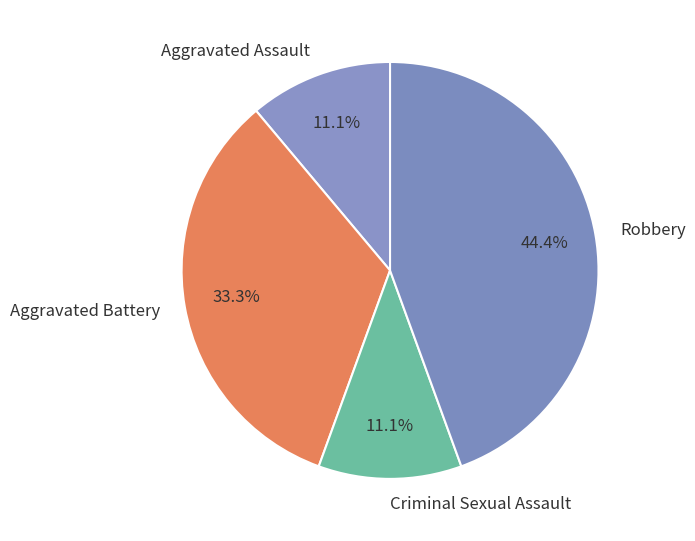

Which has a higher value, Robbery or Aggravated Assault?

Robbery